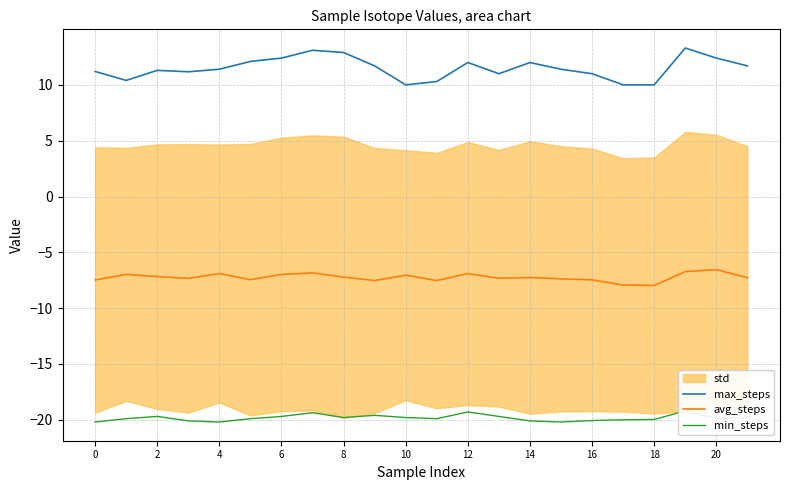

What is the highest value of the avg_steps series?

-6.5